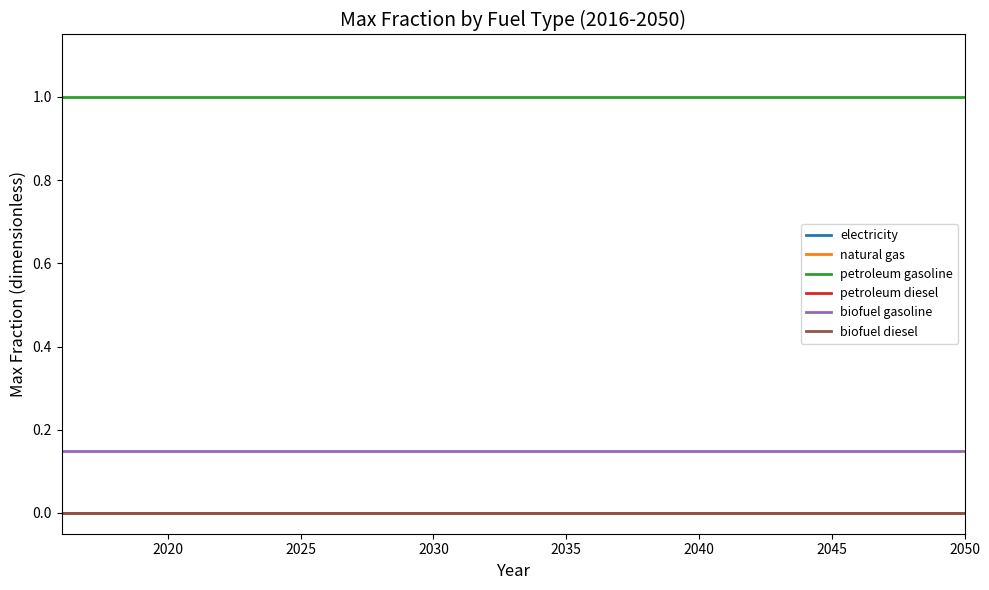

Is this an area chart (filled region under the line)?

No